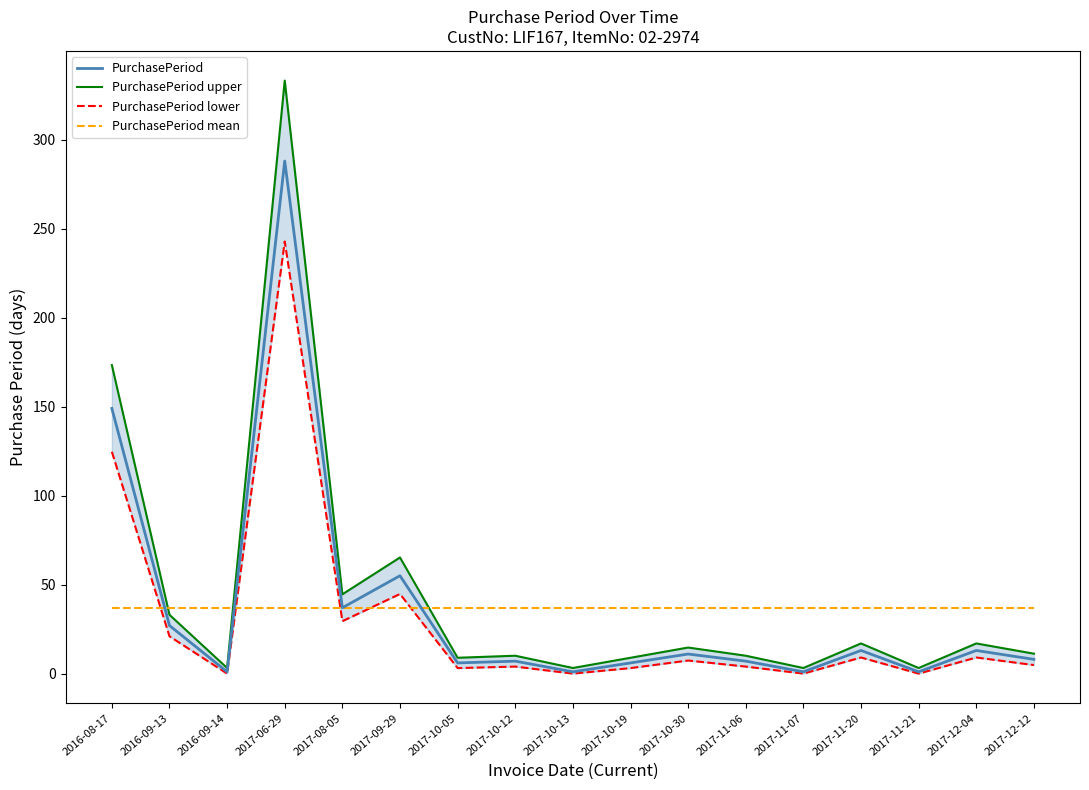

What is the difference between the highest and lowest values at 2017-08-05?

15.1